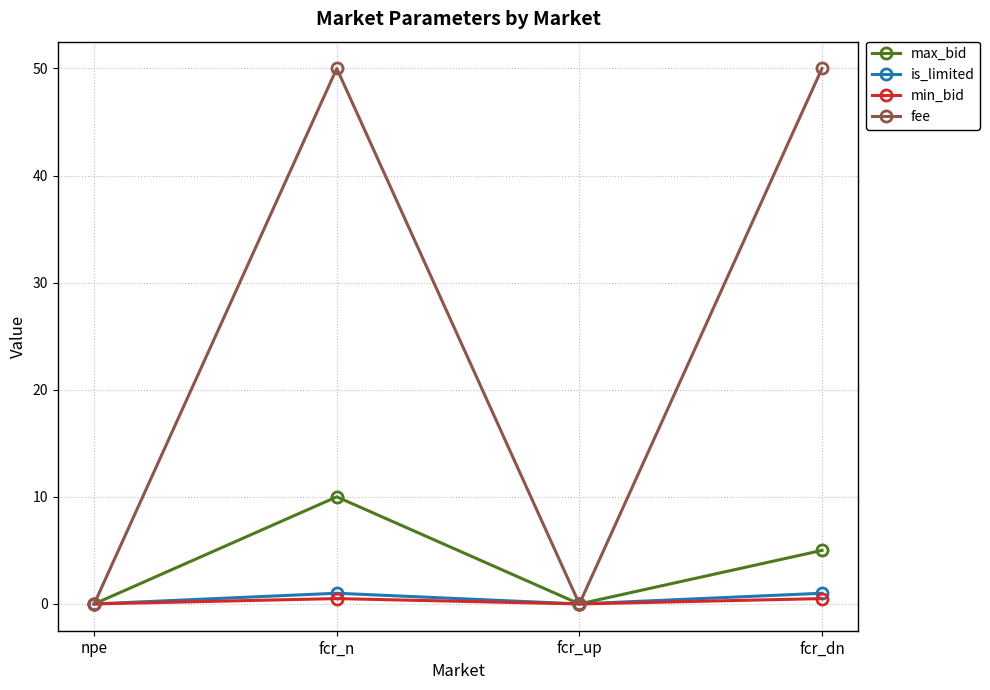

At which category is the sum across all series the highest?

fcr_n